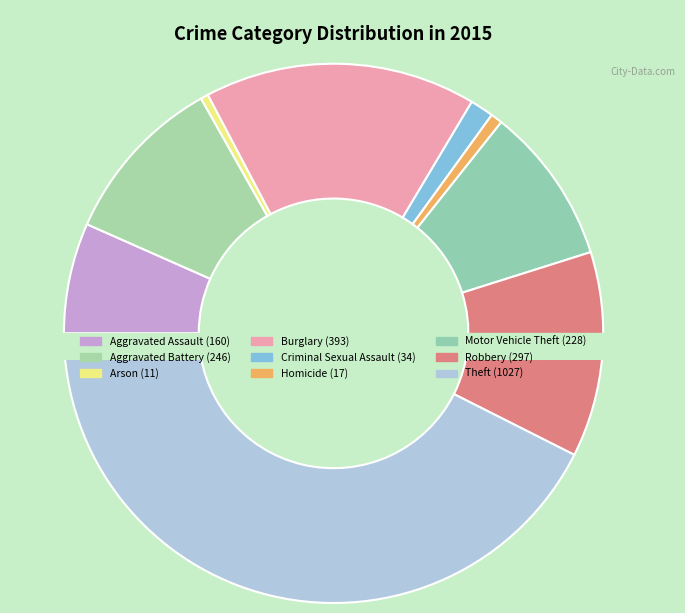

What percentage is the Aggravated Battery slice, to the nearest percent?

10%